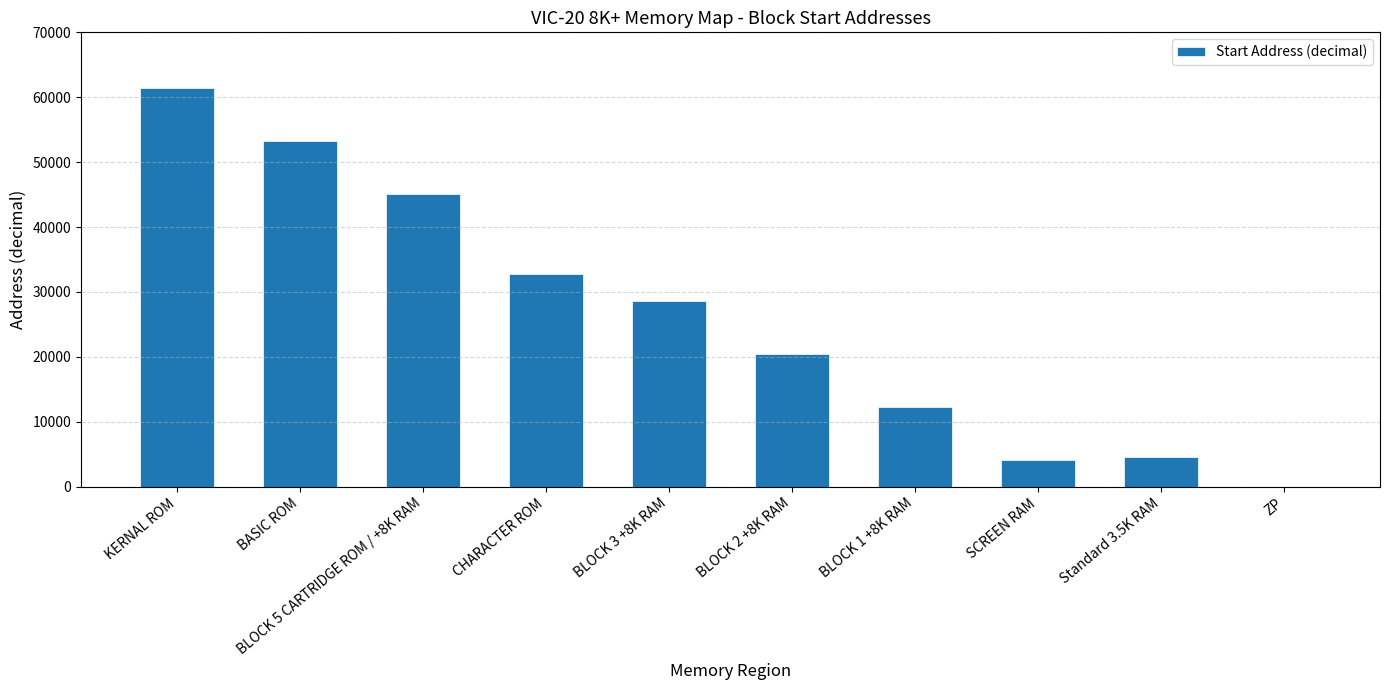

Reading right to left, list all the values displayed in this chart.

0	4608	4096	12288	20480	28672	32768	45056	53248	61440